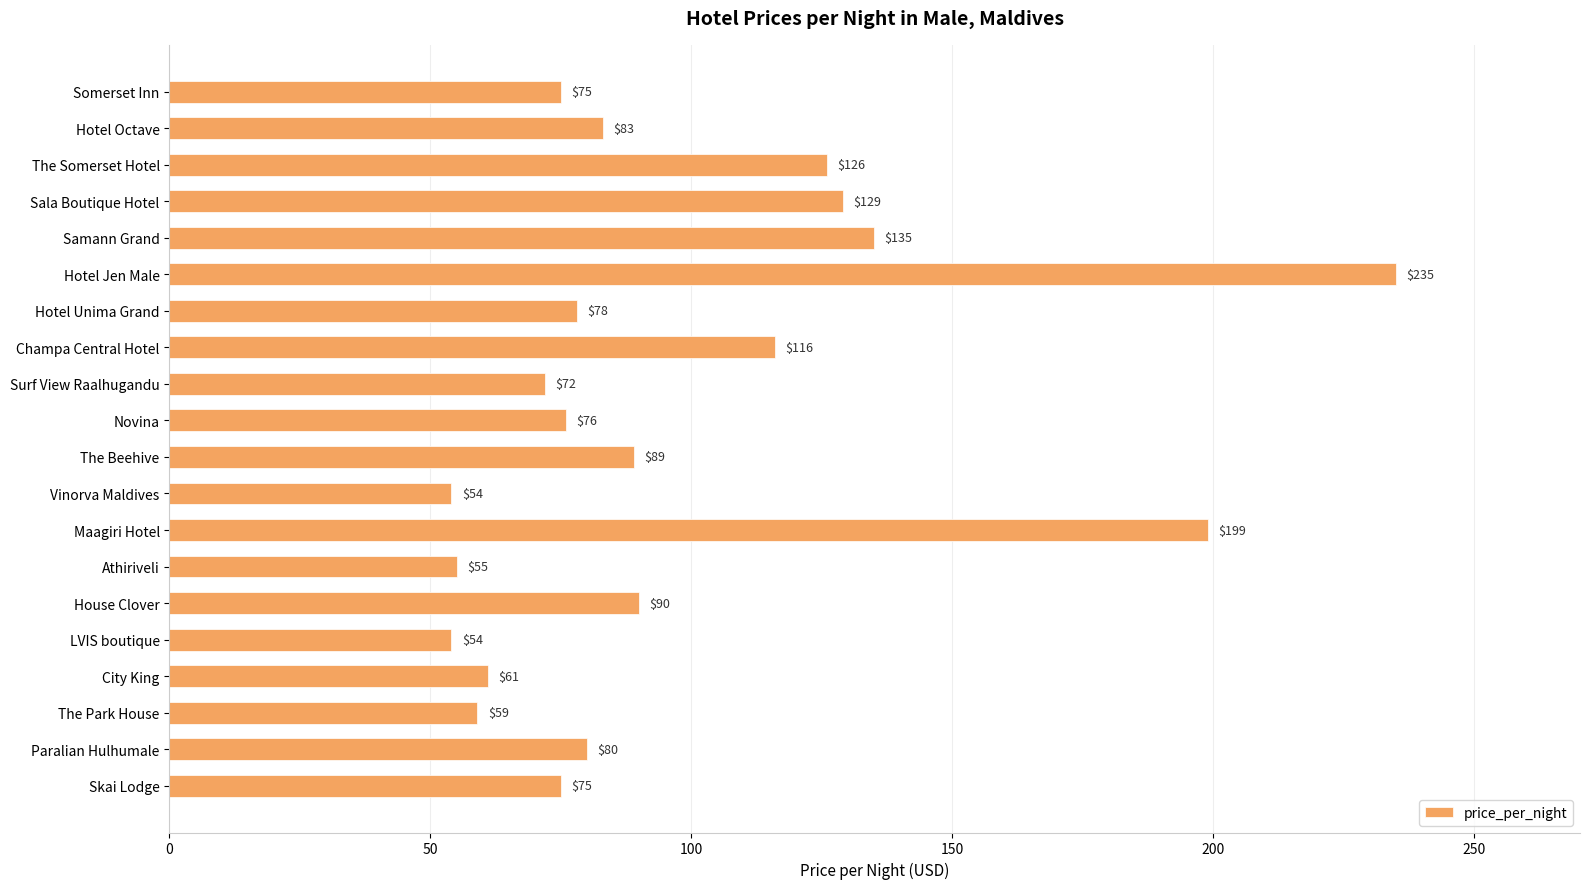

Approximately how many times larger is the value at Champa Central Hotel compared to Somerset Inn?

1.5